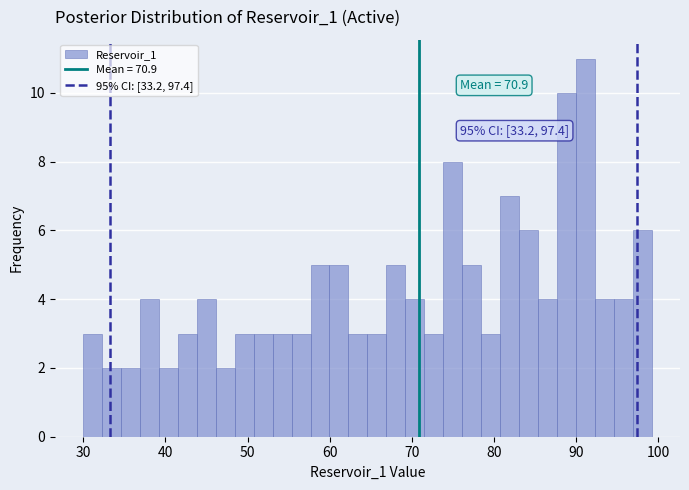

Read against the x-axis, roughly where is the centre of the tallest bar?

91